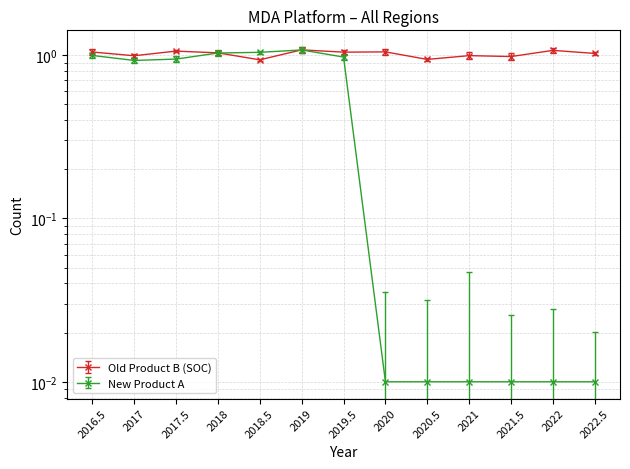

How many points are lower than both their immediate neighbors (excluding endpoints)?

1